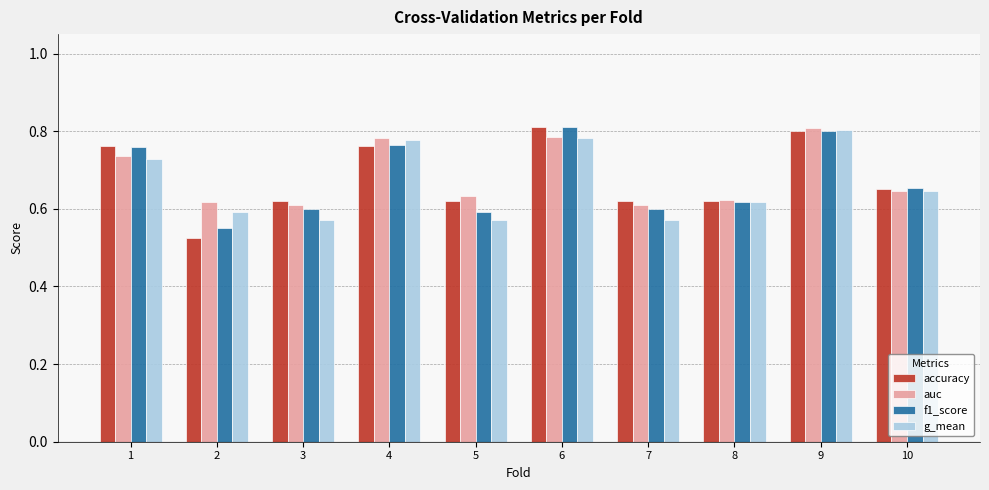

Is it true that f1_score equals 0.6 at 8?

True